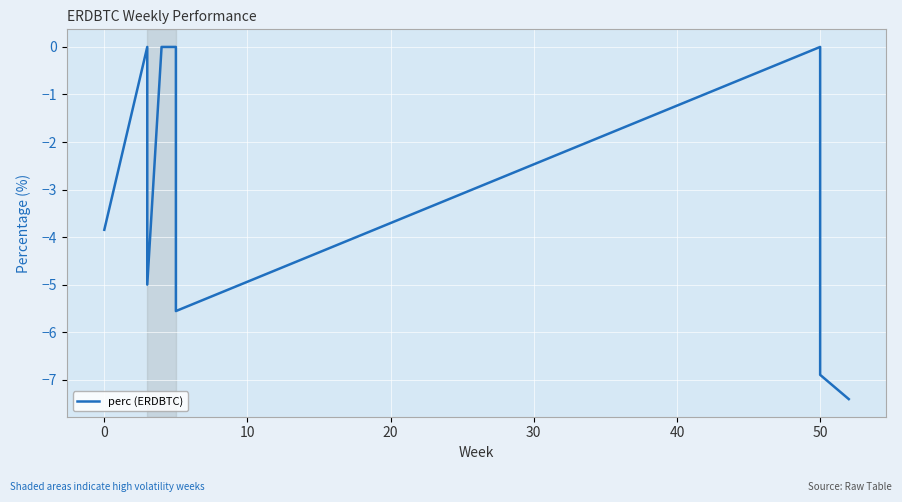

Between 50 and 10, which is larger?

10